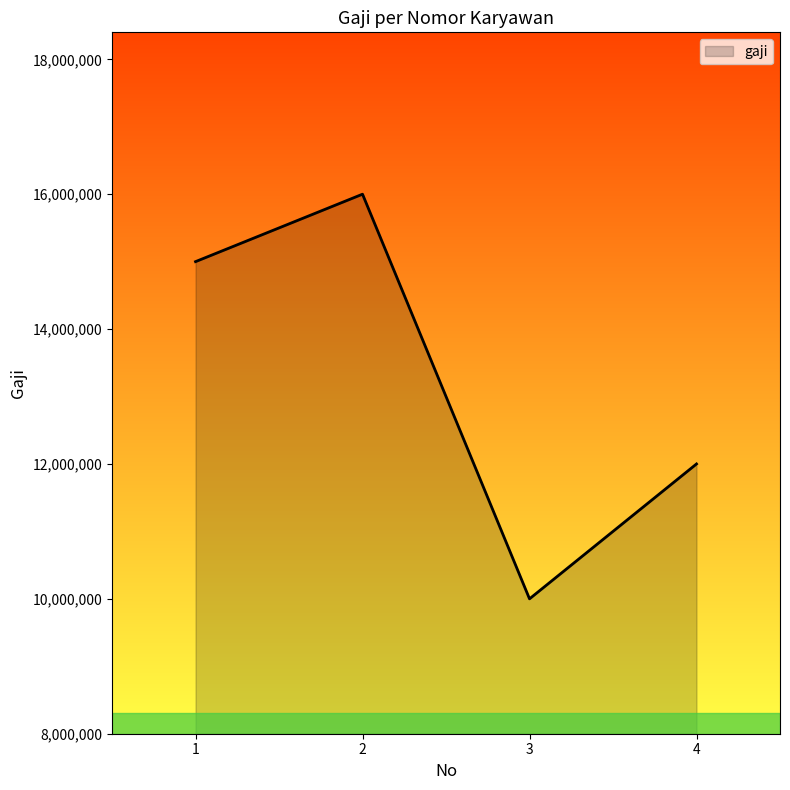

Reading left to right, what are all the values shown in this chart?

1=15000000	2=16000000	3=10000000	4=12000000